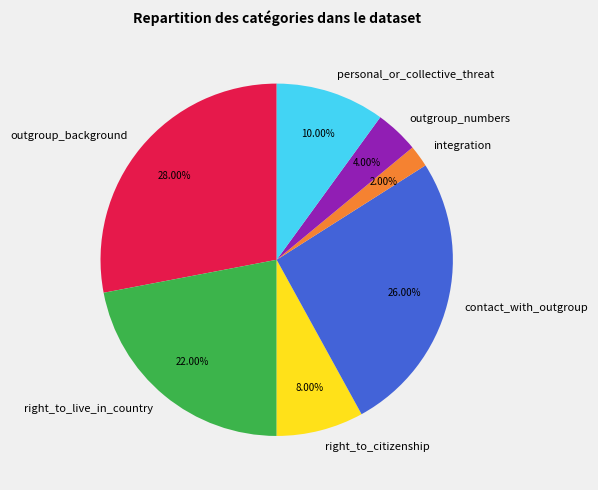

Which slice is the smallest?

integration